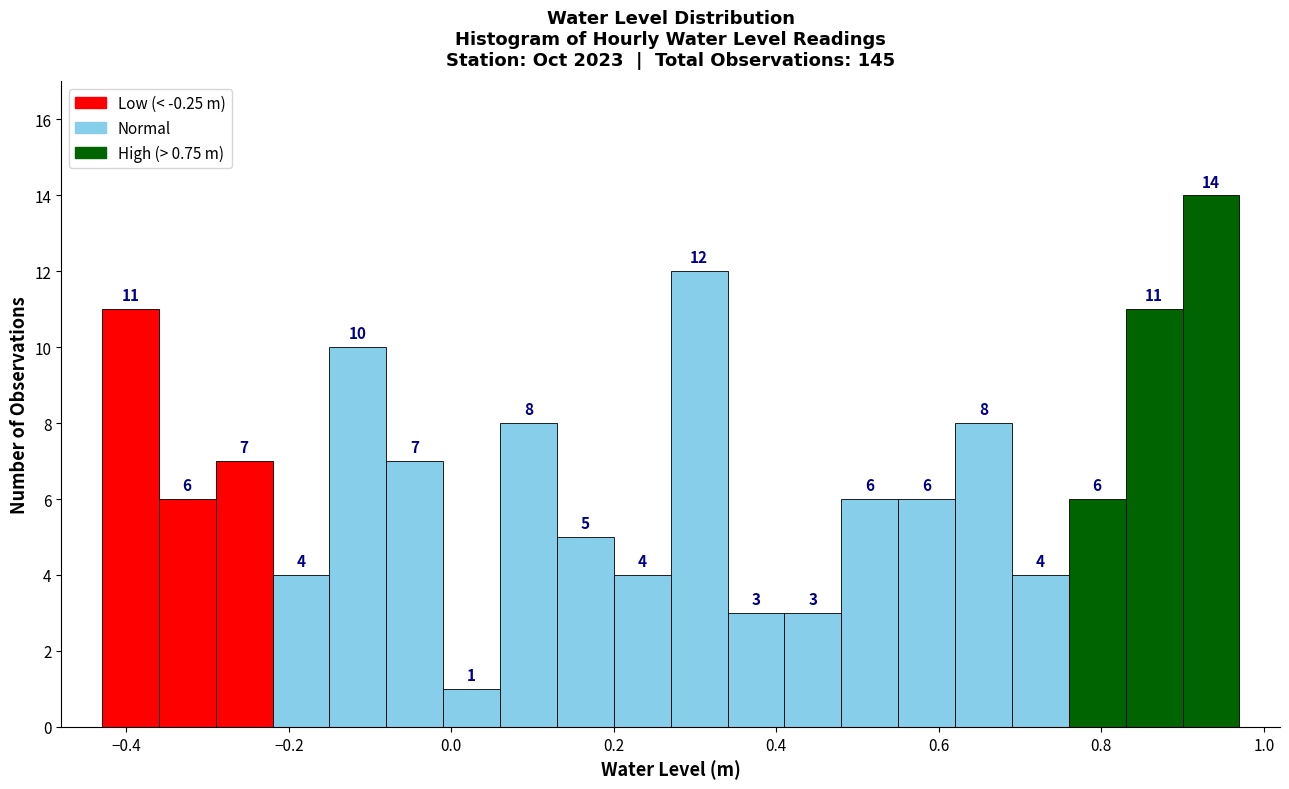

Around what value on the x-axis is the tallest bar? Give the approximate position of its centre, as read against the axis.

0.94